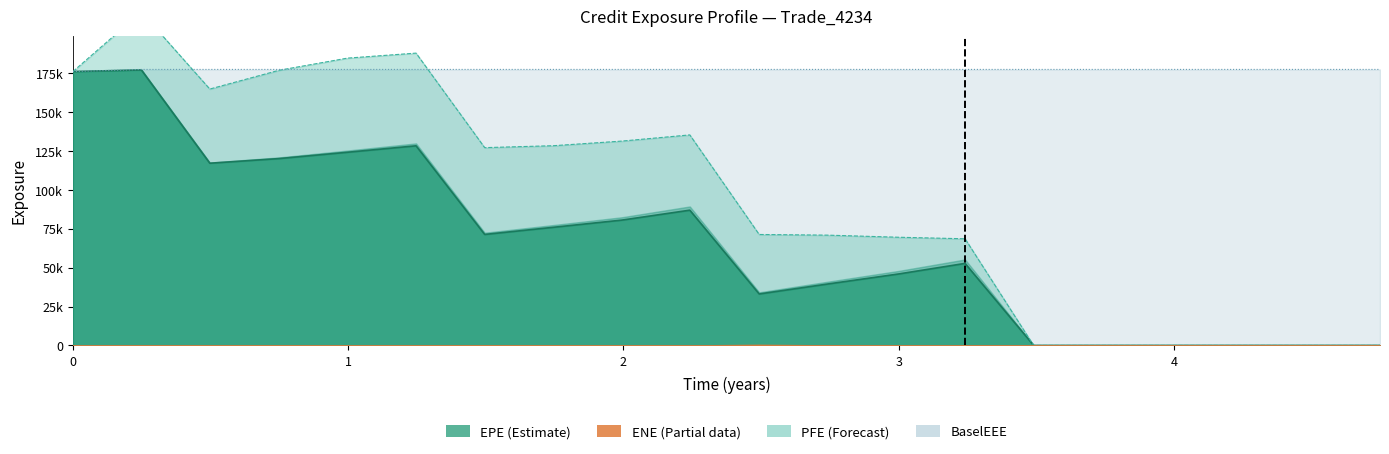

How many categories are shown in the chart?

20